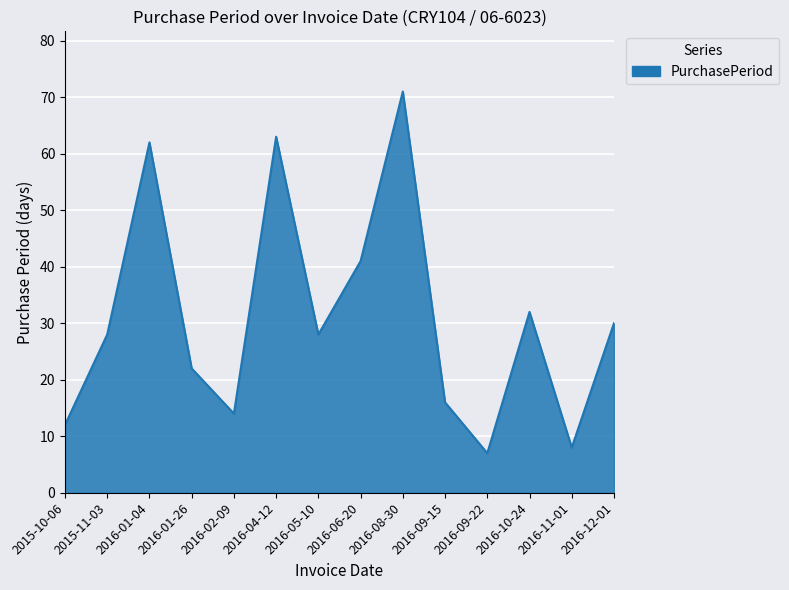

The chart shows a value of 62 at 2016-01-04. True or false?

True